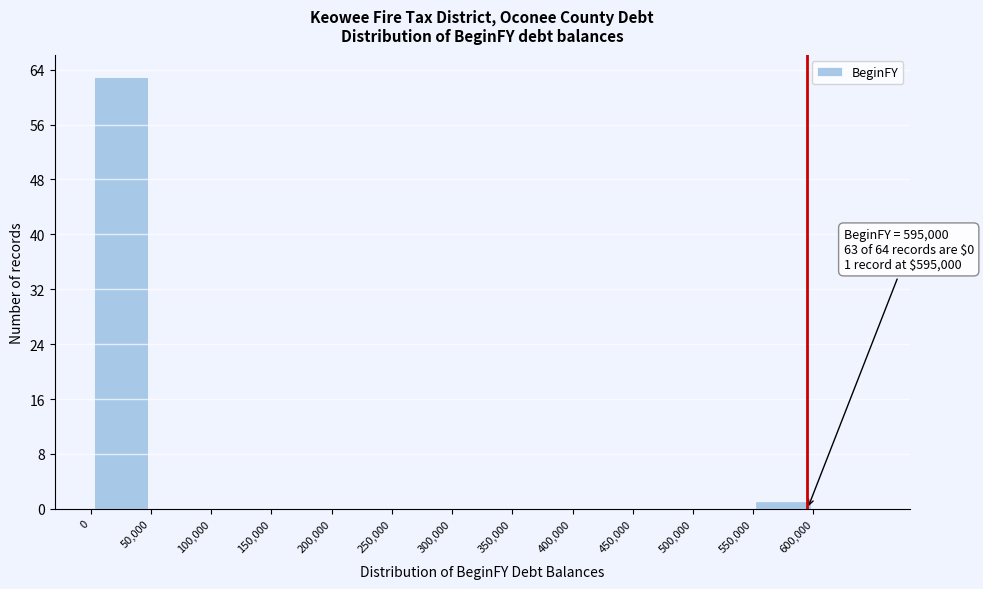

Over which range of the x-axis is the bar tallest?

0 to 50000